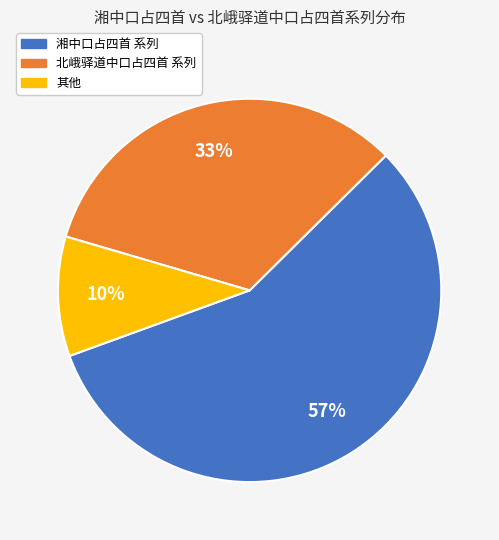

Is there a majority slice in this chart?

Yes